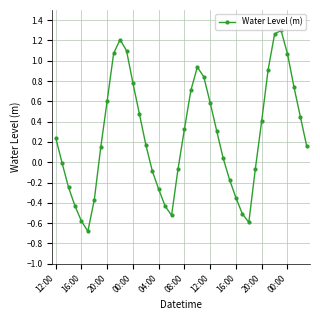

What is the minimum value shown in the chart?

-0.7